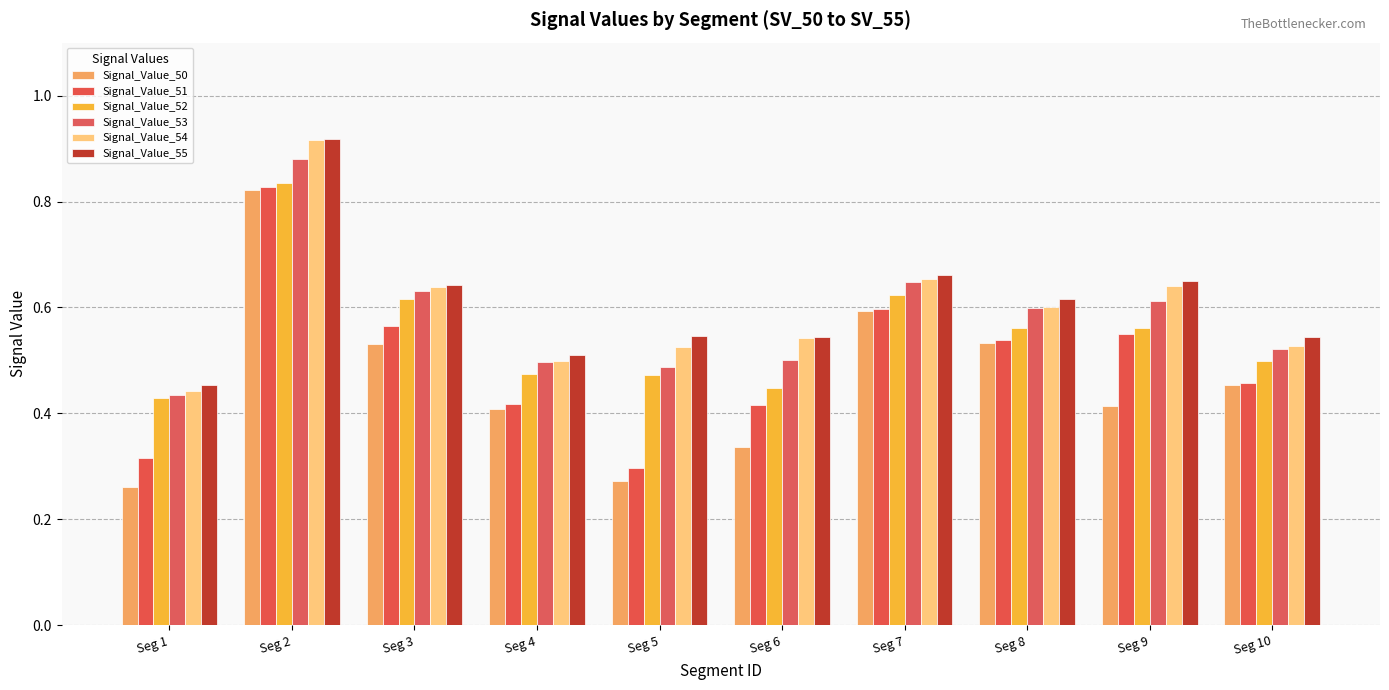

What is the value of the Signal_Value_51 bar at the 1st from the left?

0.3